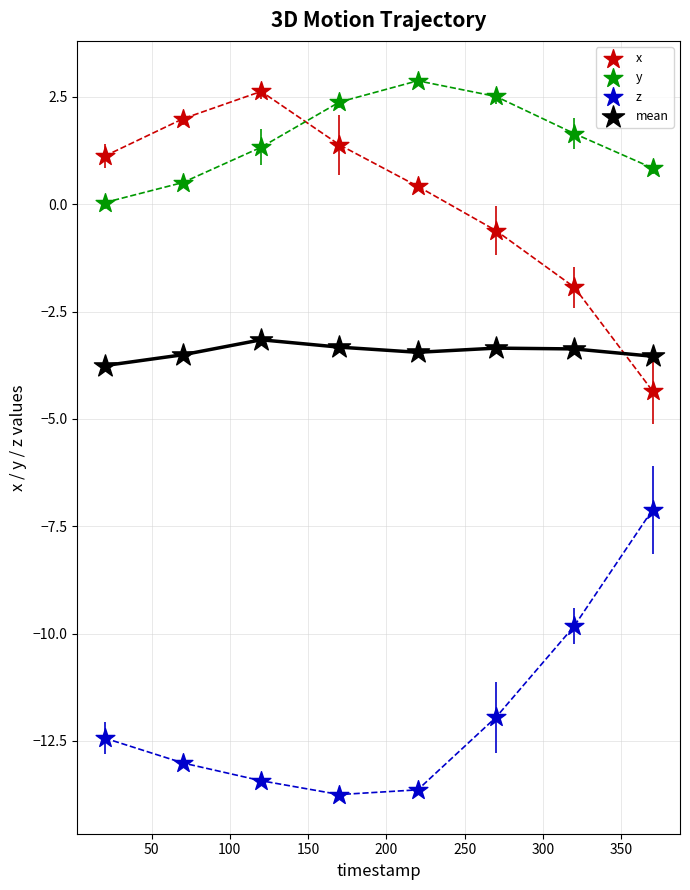

Which series has the widest spread of Y values?

x